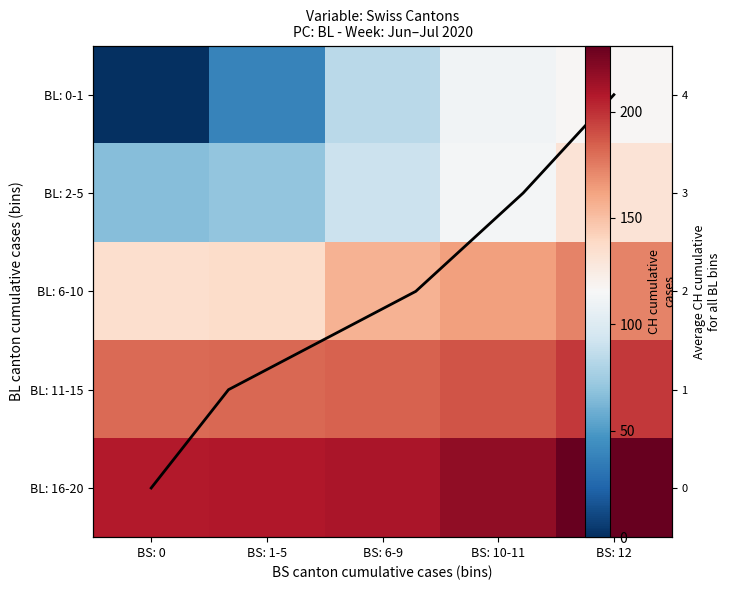

The BL: 16-20 series shows 90 at BS: 6-9. True or false?

False